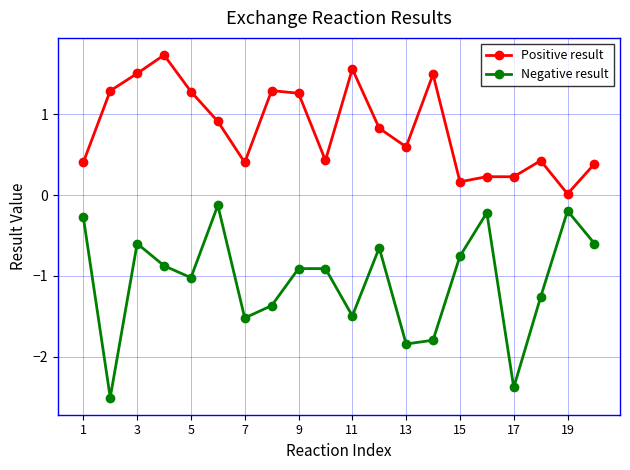

What is the sum of all Negative result values?

-21.3